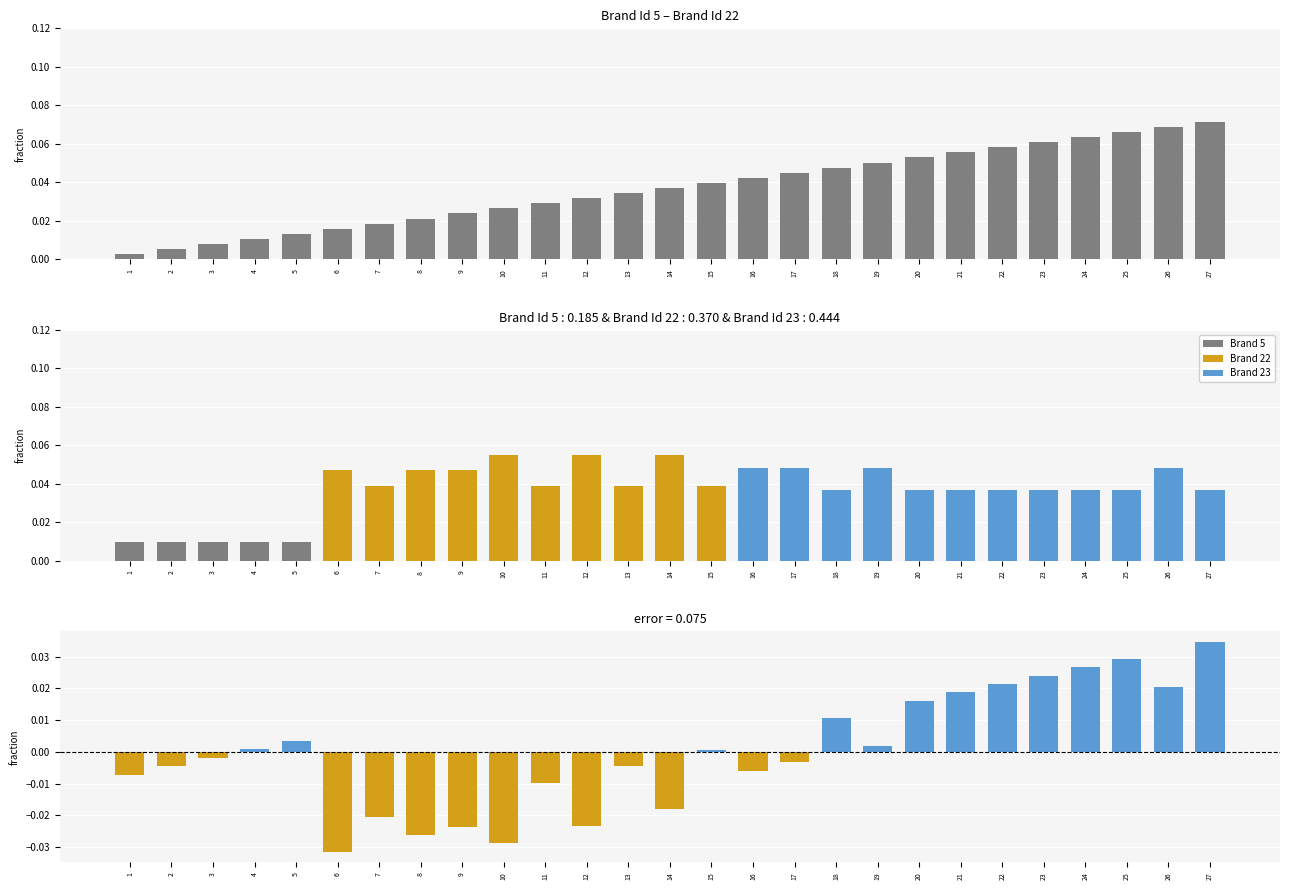

Rank the categories by value from lowest to highest.

1, 2, 3, 4, 5, 6, 7, 8, 9, 10, 11, 12, 13, 14, 15, 16, 17, 18, 19, 20, 21, 22, 23, 24, 25, 26, 27